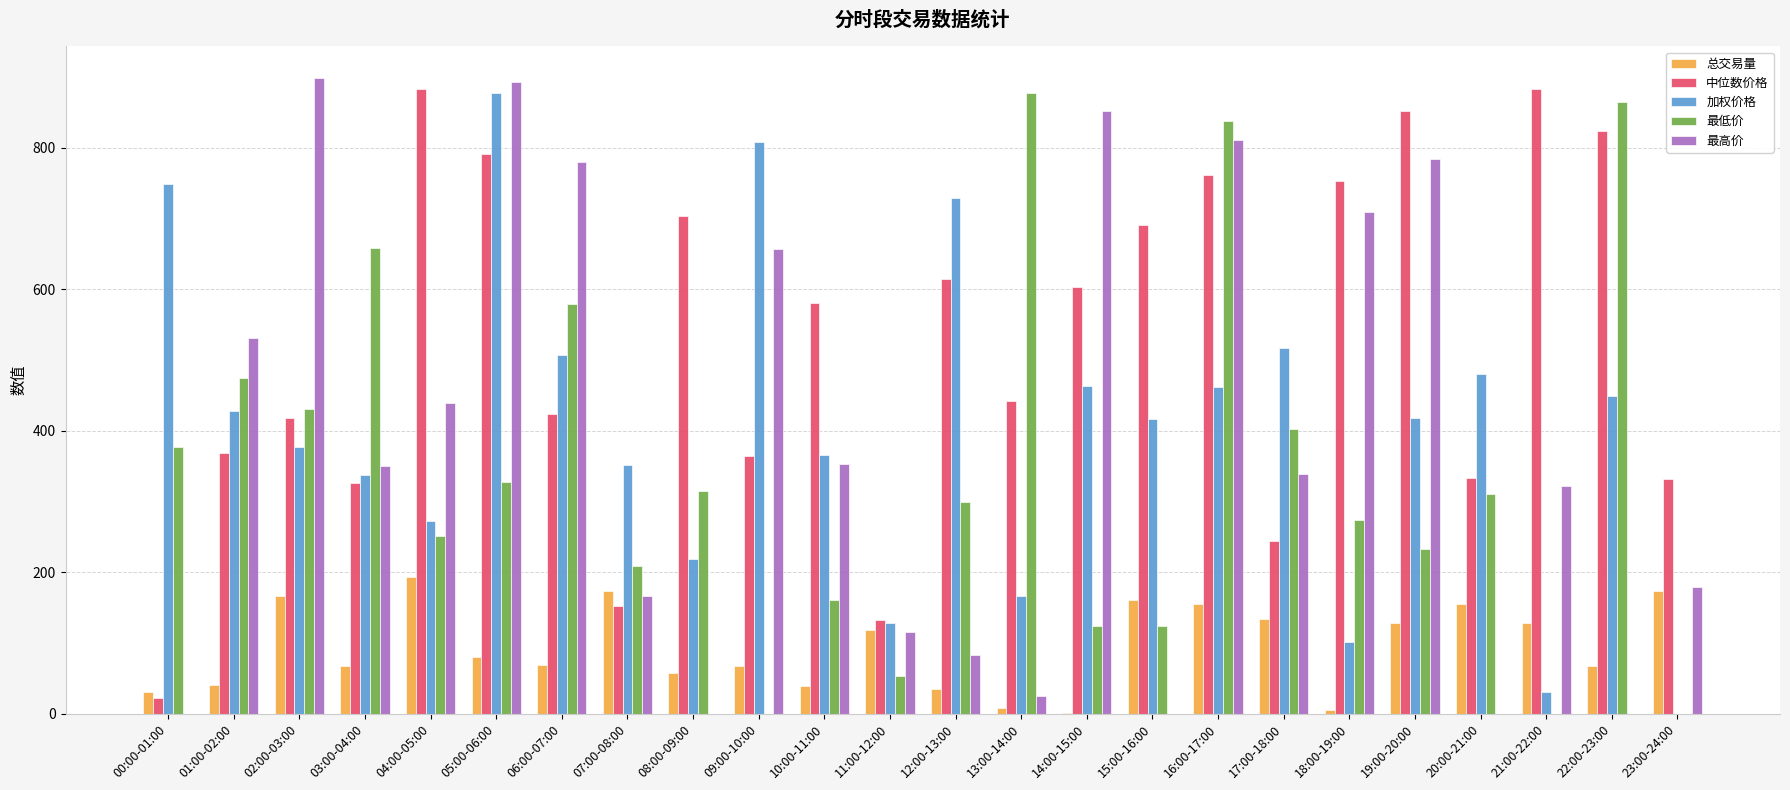

Which series has the largest total across all categories?

中位数价格